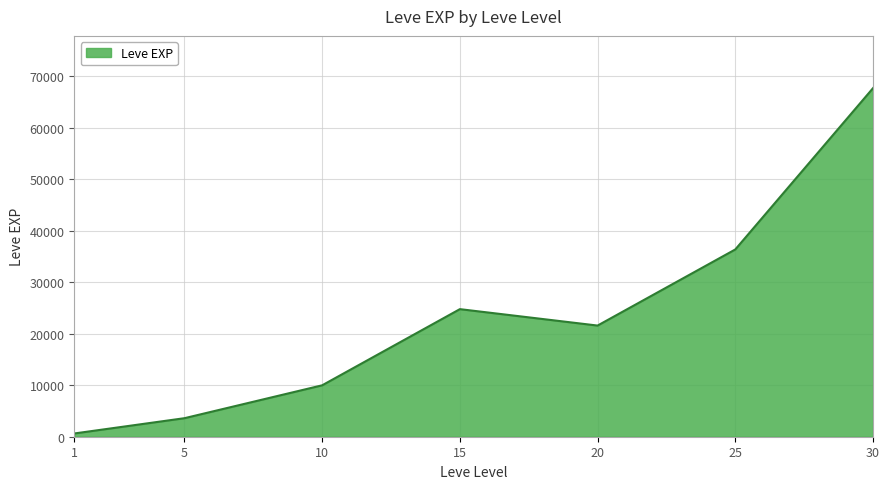

List the labels in order of value, smallest first.

1, 5, 10, 20, 15, 25, 30